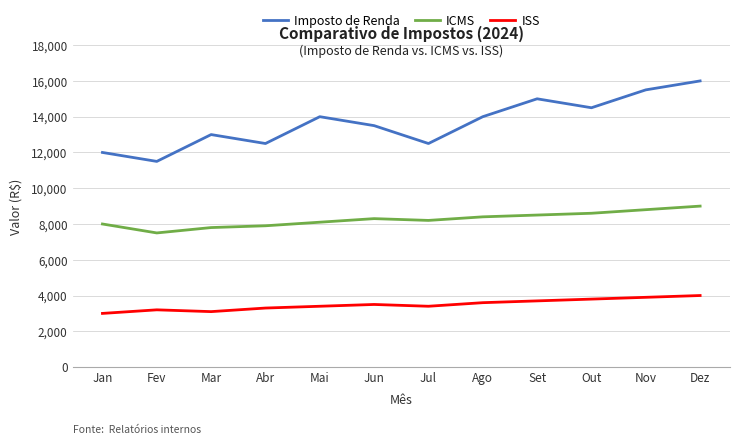

What is the difference between the highest and lowest values at Jan?

9000